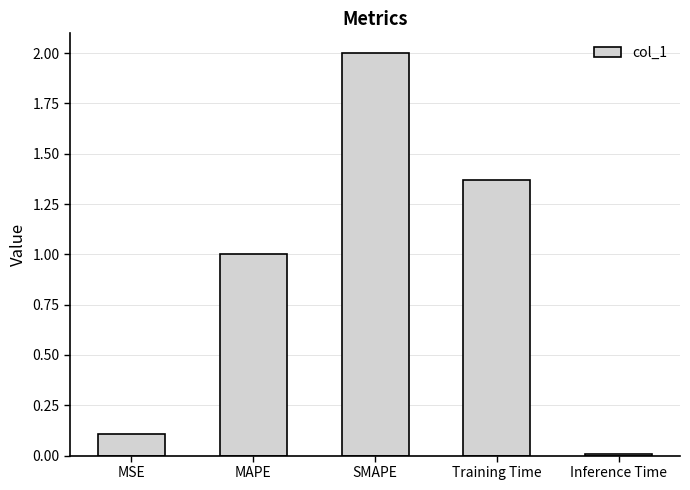

At which label is the value closest to 1?

MAPE